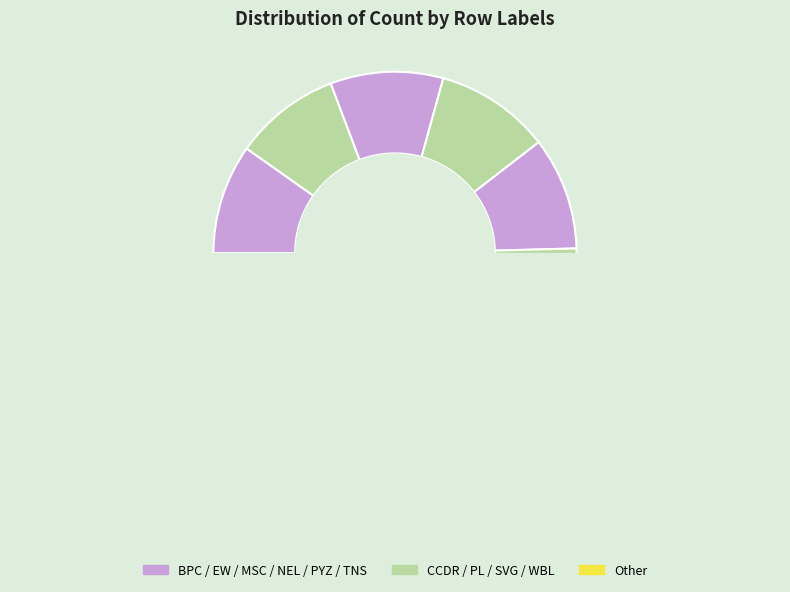

Rank the categories by value from lowest to highest.

PL, CCDR, BPC, TNS, EW, NEL, WBL, MSC, PYZ, SVG